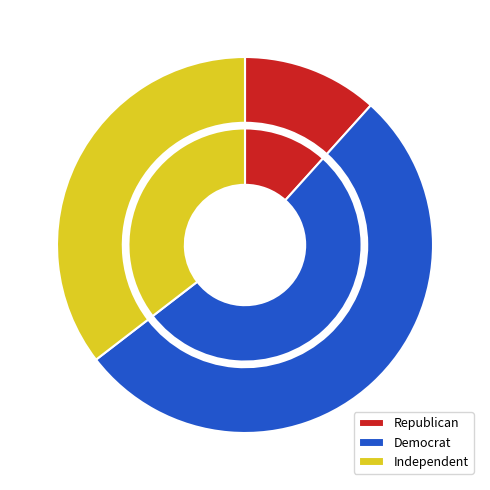

Does any single category account for the majority?

Yes